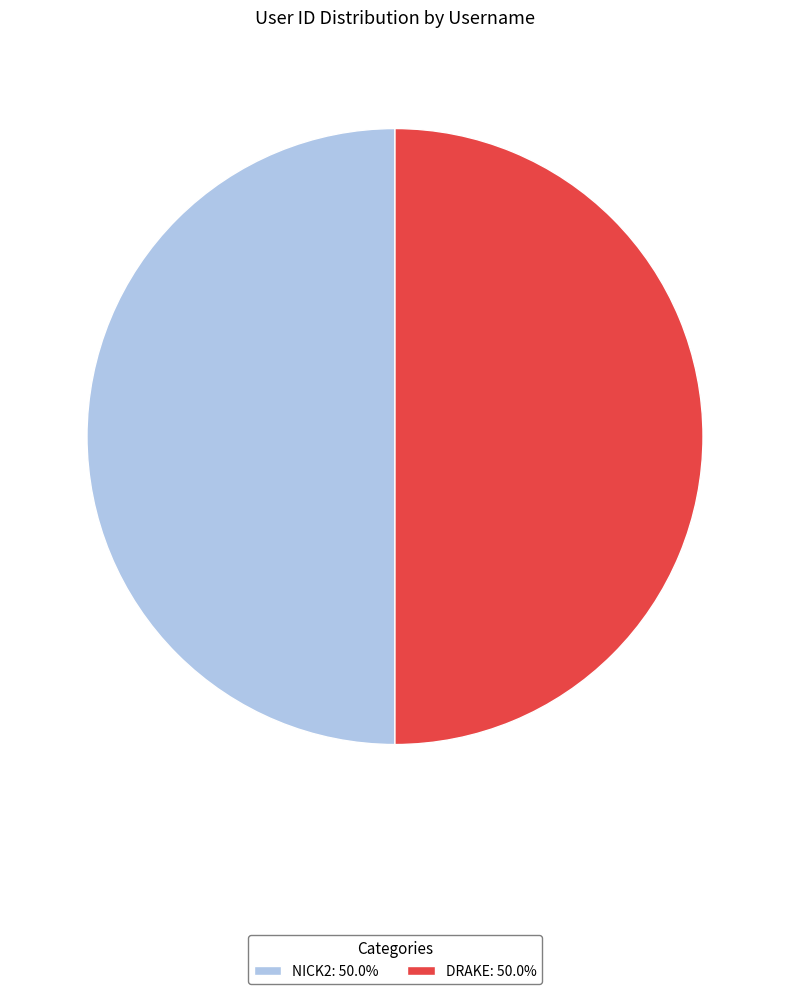

Approximately how many times larger is the value at NICK2: 50.0% compared to DRAKE: 50.0%?

1.0